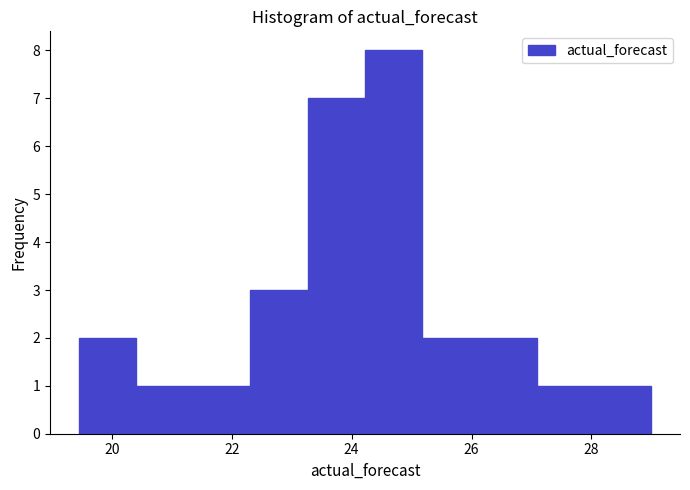

Reading left to right, list every bar in this chart as the range it spans on the x-axis followed by its height. Neither the bar edges nor the heights are printed on the chart, so give them approximately, as read against the axes.

19.4 to 20.4: 2
20.4 to 21.4: 1
21.4 to 22.4: 1
22.4 to 23.2: 3
23.2 to 24.2: 7
24.2 to 25.2: 8
25.2 to 26.2: 2
26.2 to 27.0: 2
27.0 to 28.0: 1
28.0 to 29.0: 1